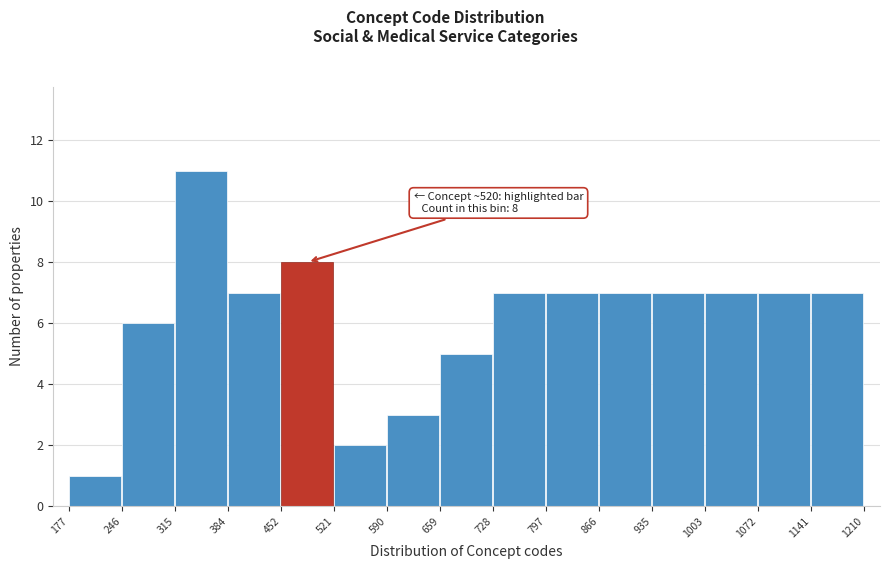

Which range on the x-axis has the tallest bar?

315 to 384